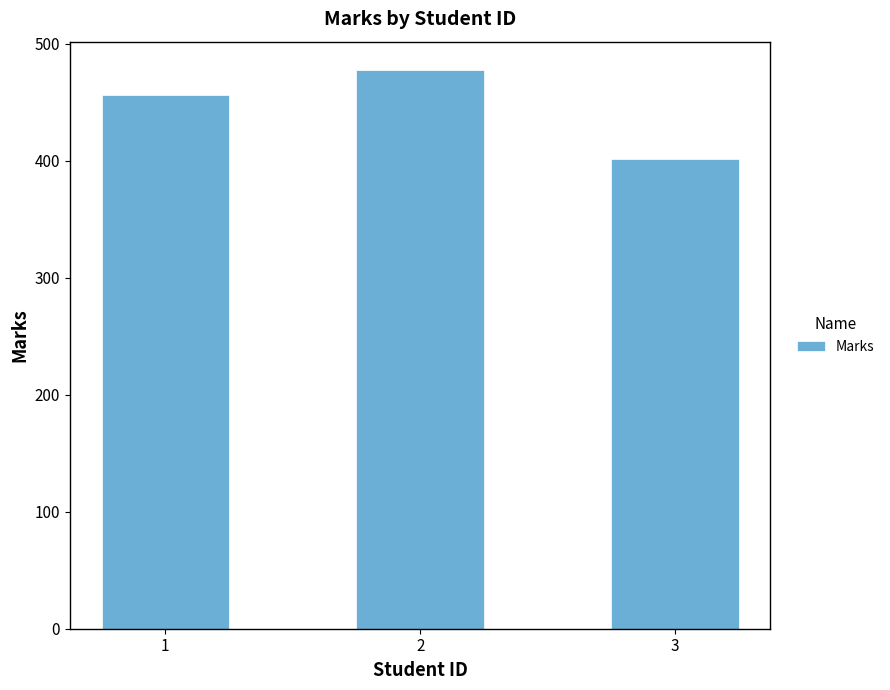

How many series are shown in this chart?

1